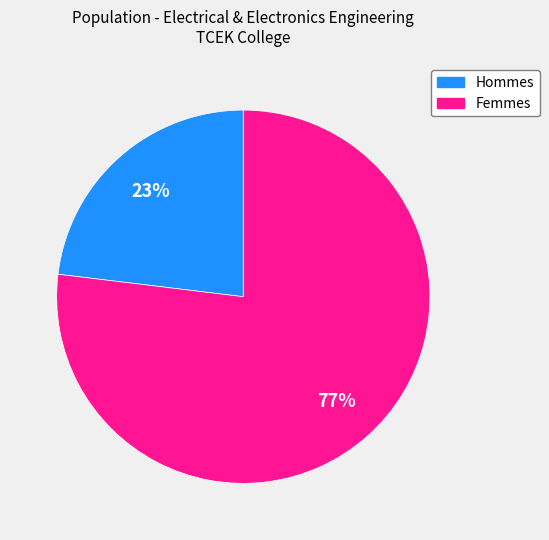

To the nearest percent, what is the average slice percentage?

50%